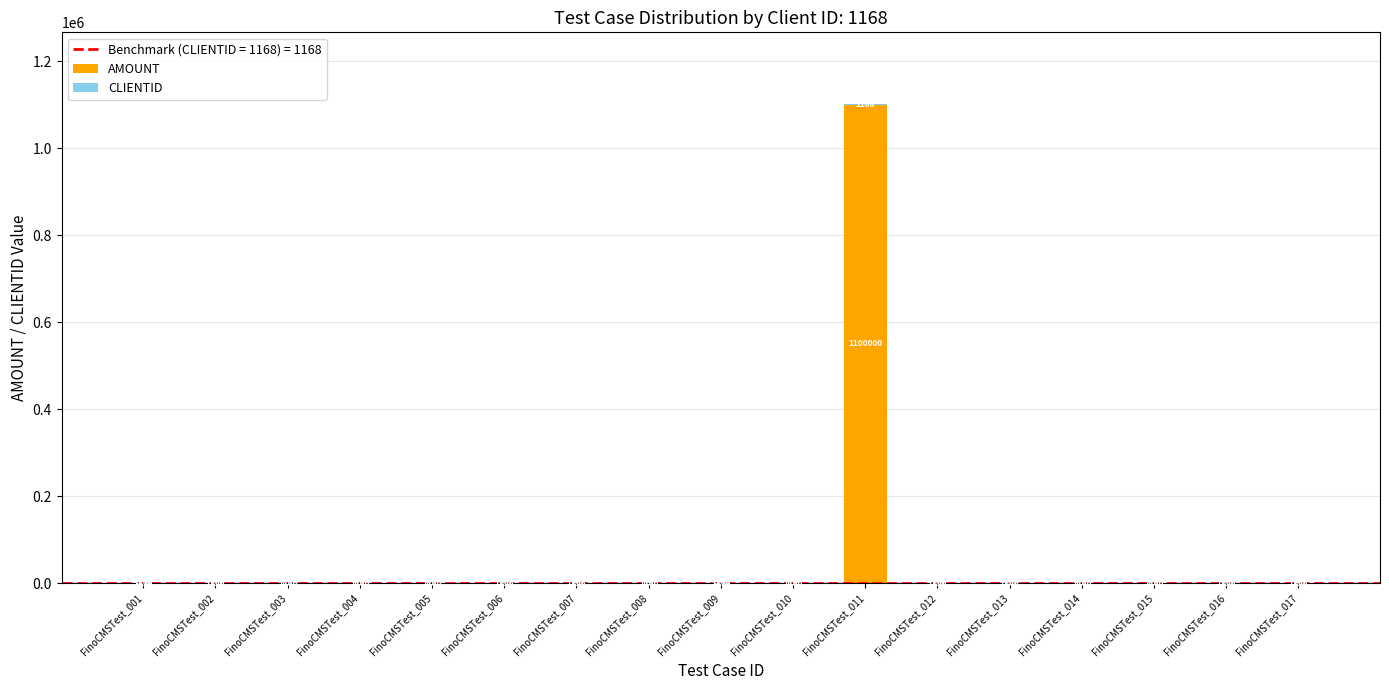

What is the sum of the AMOUNT values at FinoCMSTest_008 and FinoCMSTest_014?

200